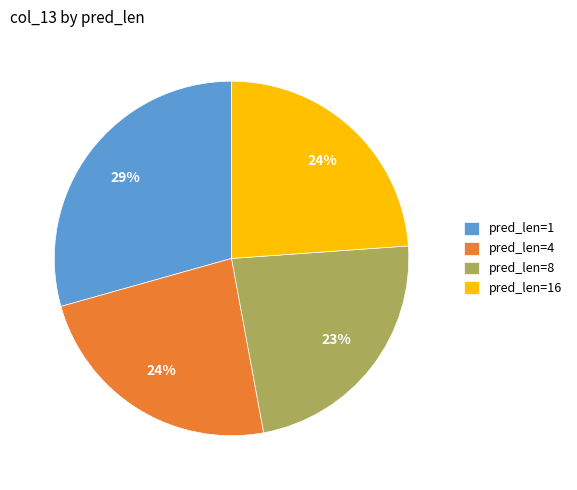

Which slice is the largest?

pred_len=1